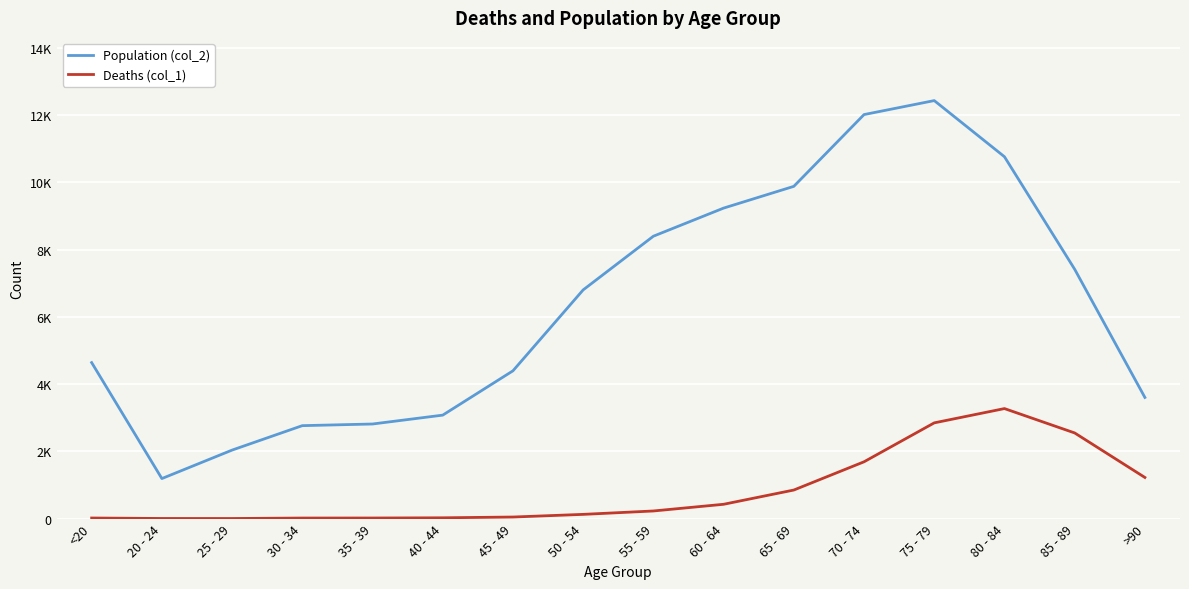

Is this an area chart (filled region under the line)?

No